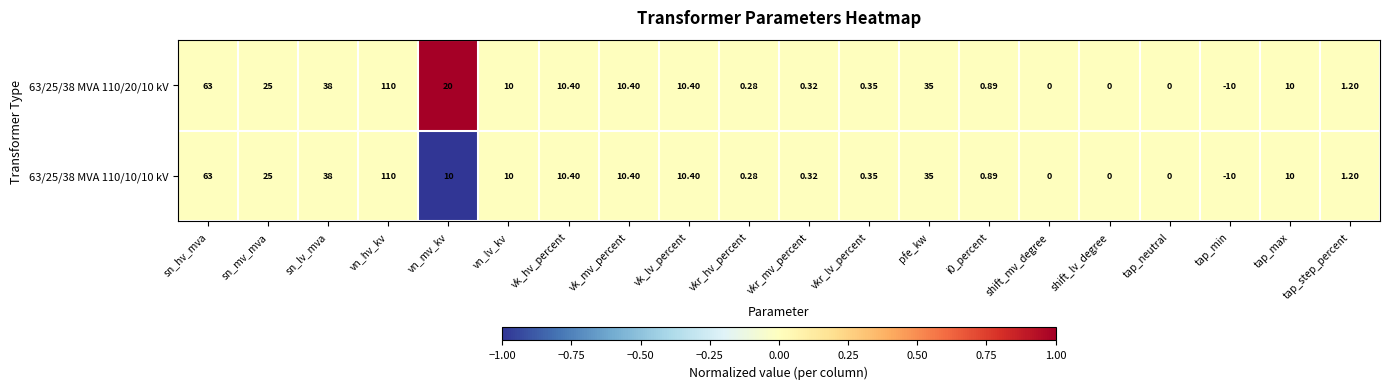

At which label is 63/25/38 MVA 110/20/10 kV closest to 50?

sn_lv_mva